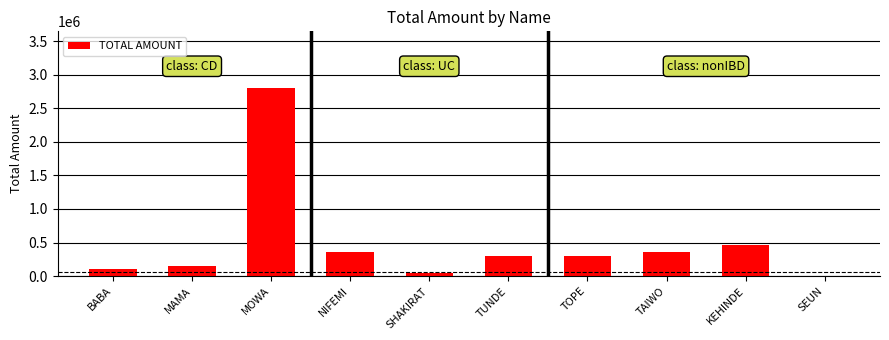

What is the ratio of the value at TOPE to the value at NIFEMI?

0.9